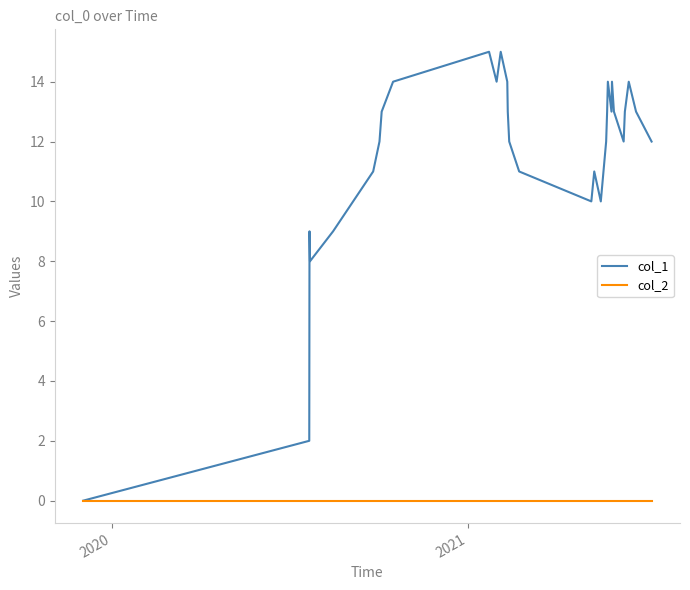

How many lines are shown in the chart?

2